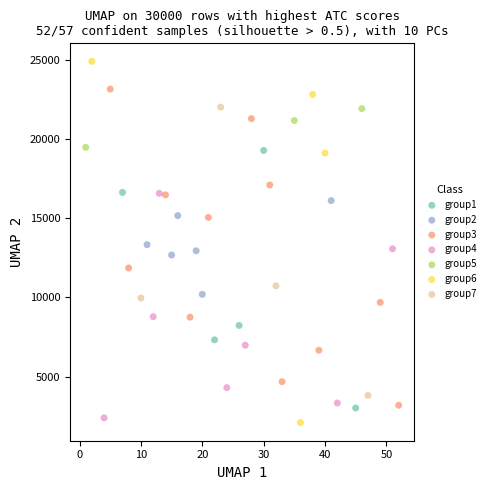

Which series contains the highest Y value?

group6